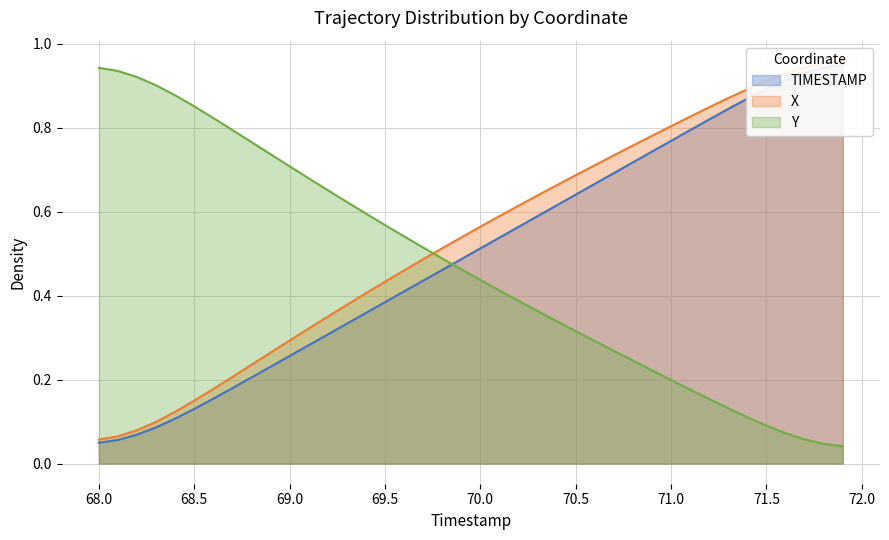

What is the sum of the Y values at 68.9 and 71.5?

1.2